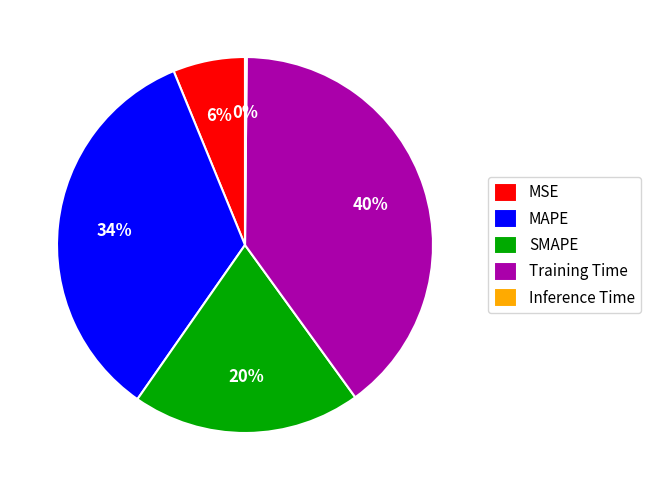

Which category has the biggest portion of the pie?

Training Time